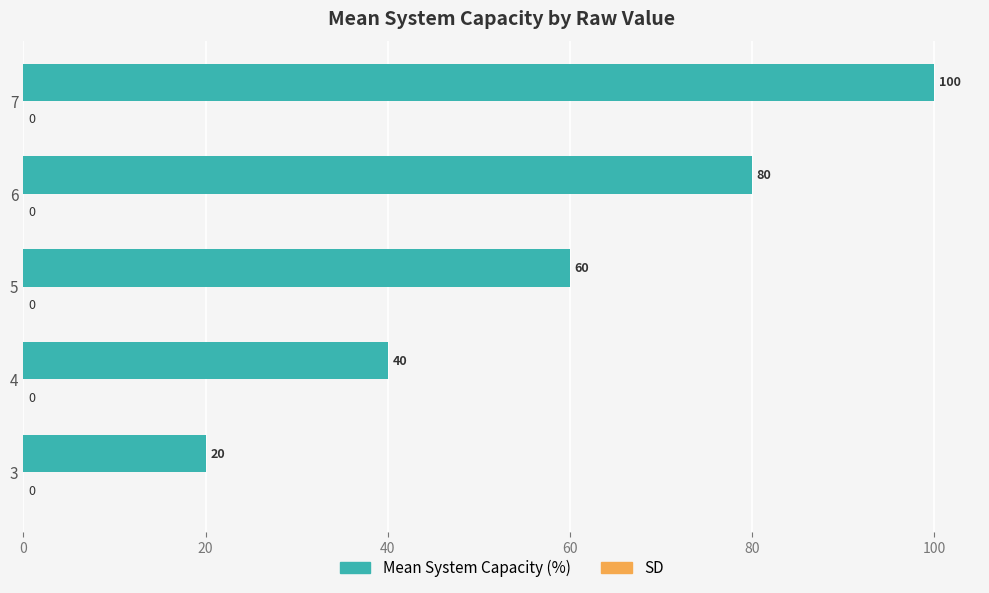

Does the chart contain stacked bars?

No